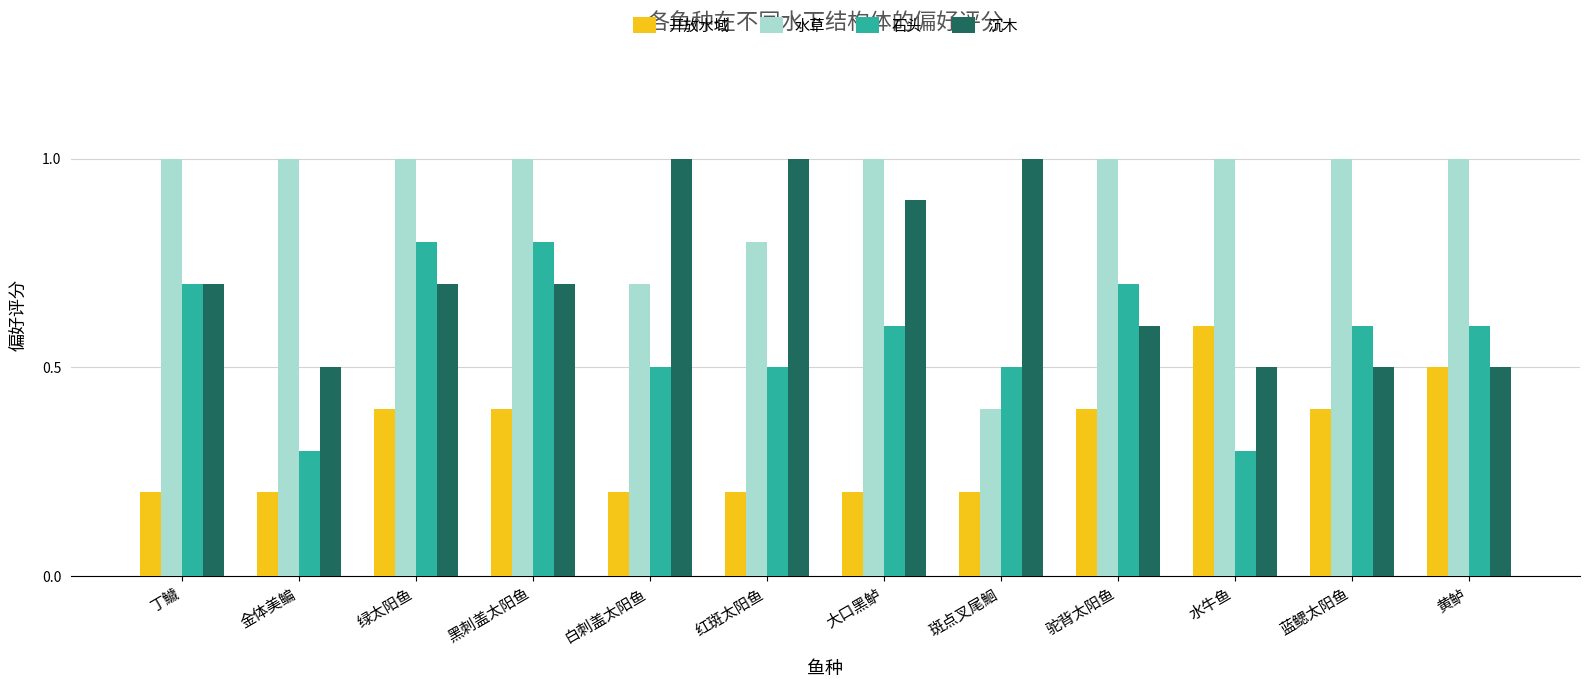

At 金体美鳊, list the series in order from smallest to largest.

开放水域, 石头, 沉木, 水草